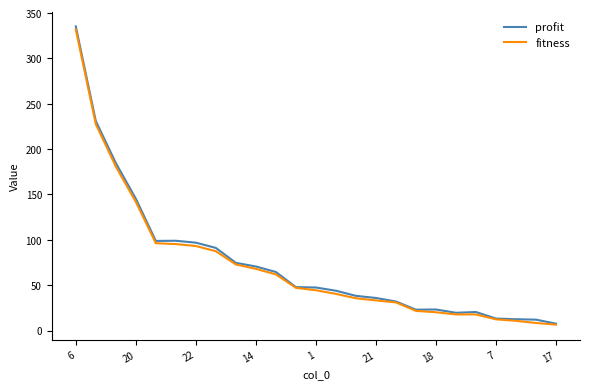

How many values in the profit series exceed 47?

13